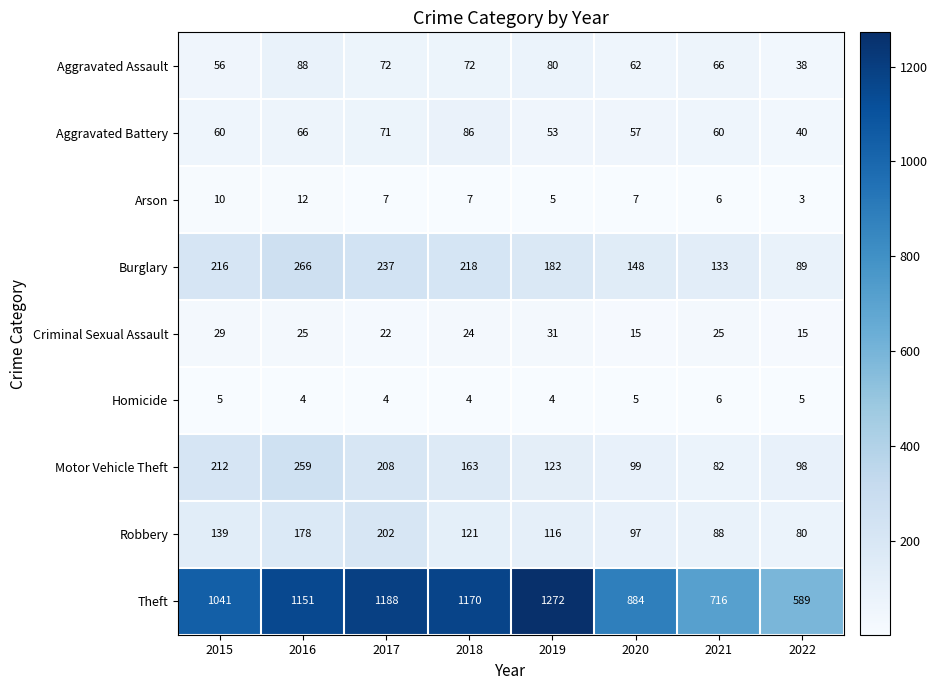

What is the average value of the Theft series?

1001